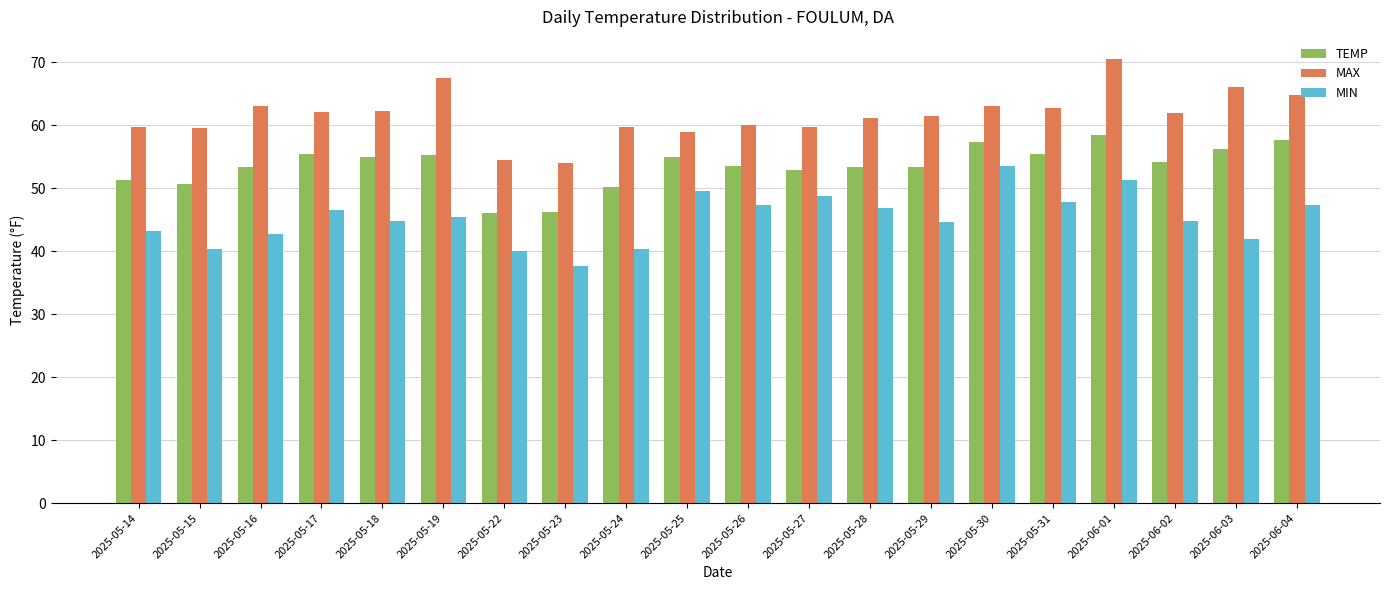

The TEMP series shows 53.5 at 2025-05-26. True or false?

True